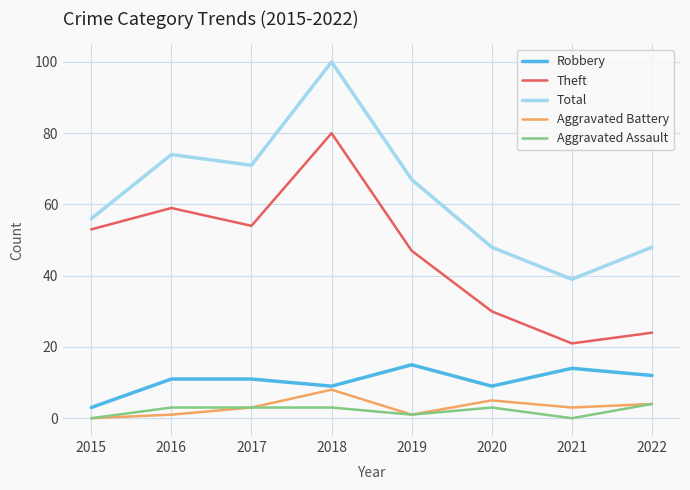

In Robbery, how many points are lower than both neighbors (excluding endpoints)?

2